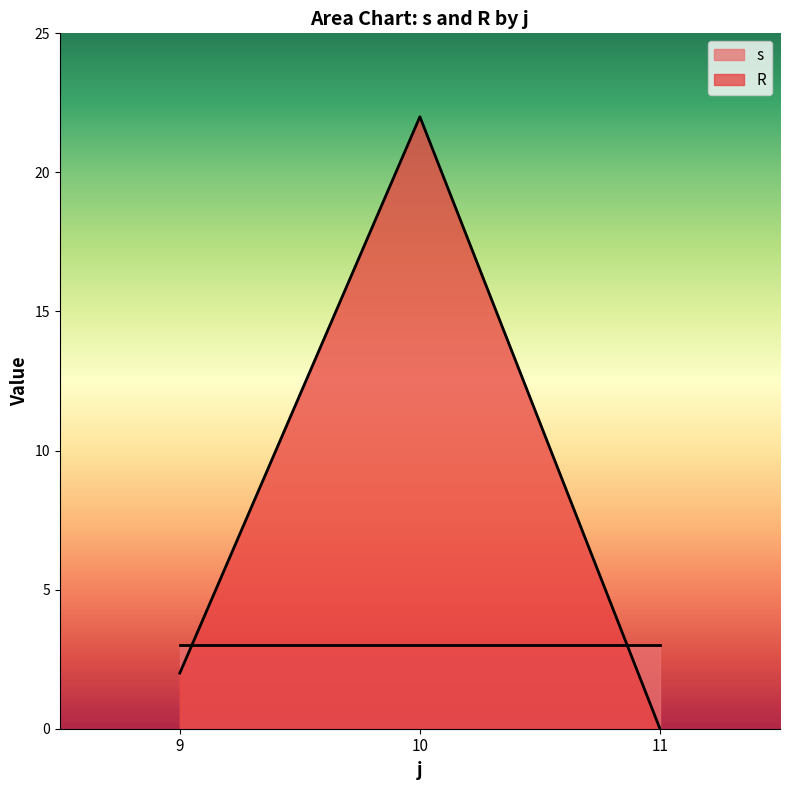

Rank the series by their average value, from lowest to highest.

s, R